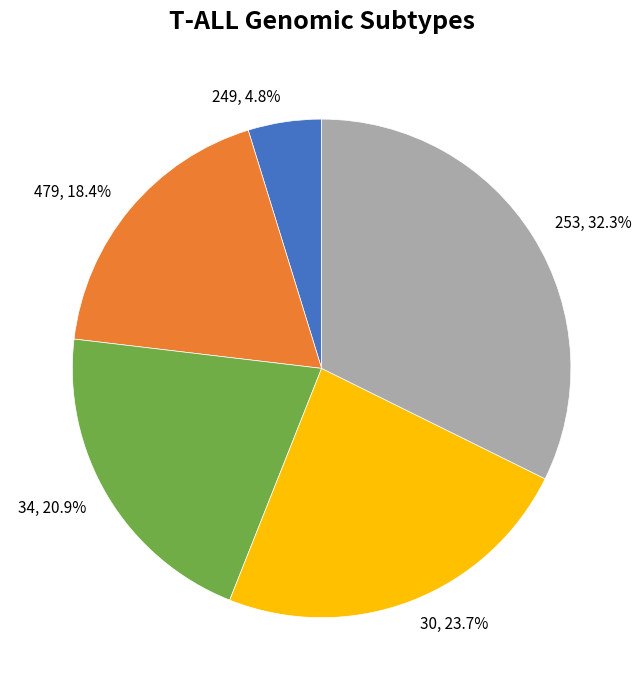

How many segments does this pie chart have?

5